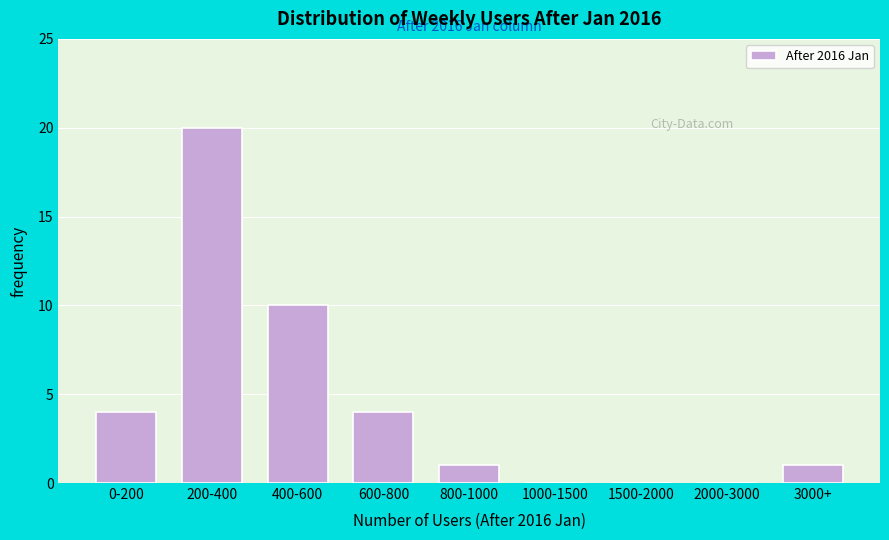

Reading left to right, transcribe all the data shown in this chart.

0-200=4	200-400=20	400-600=10	600-800=4	800-1000=1	1000-1500=0	1500-2000=0	2000-3000=0	3000+=1